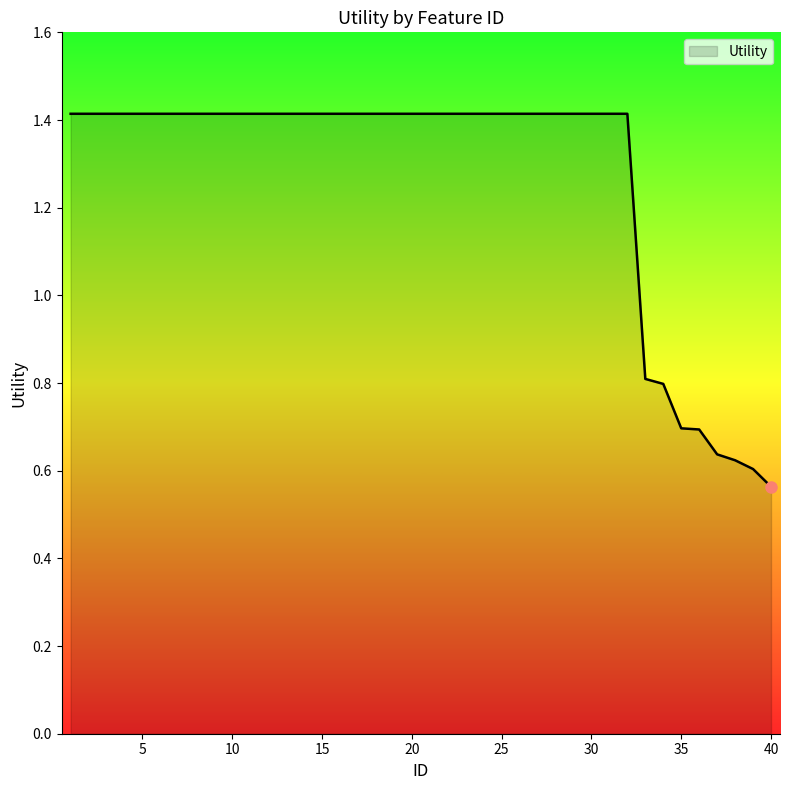

What is the difference between the maximum and minimum values?

0.9